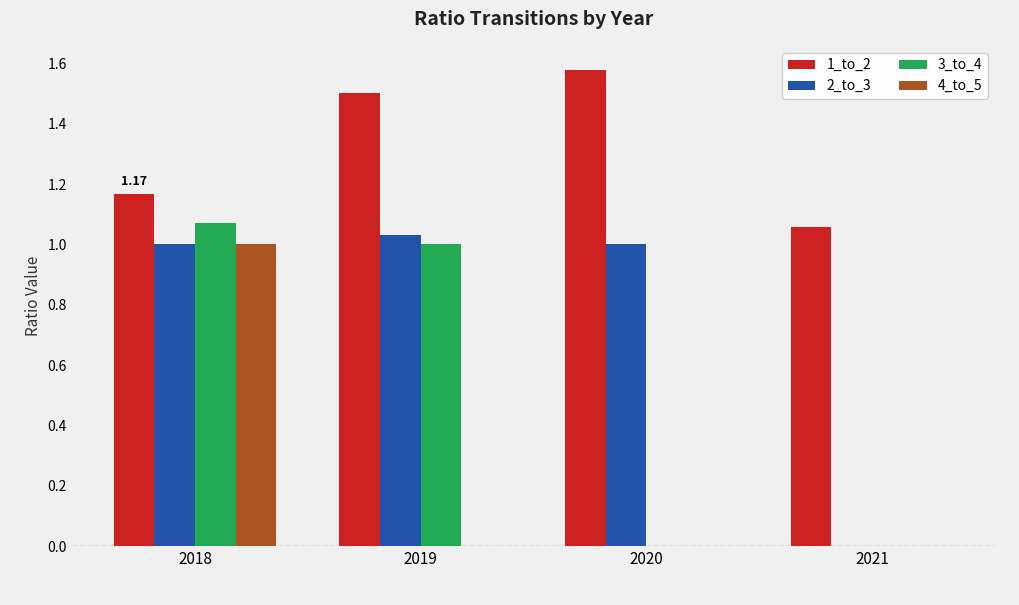

What is the sum of all 1_to_2 values?

5.3